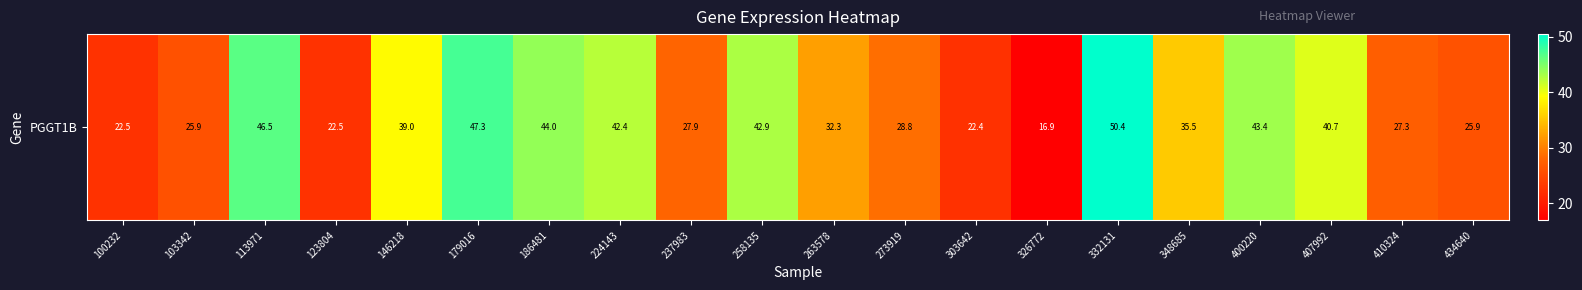

What is the difference between the second highest and second lowest values?

24.9